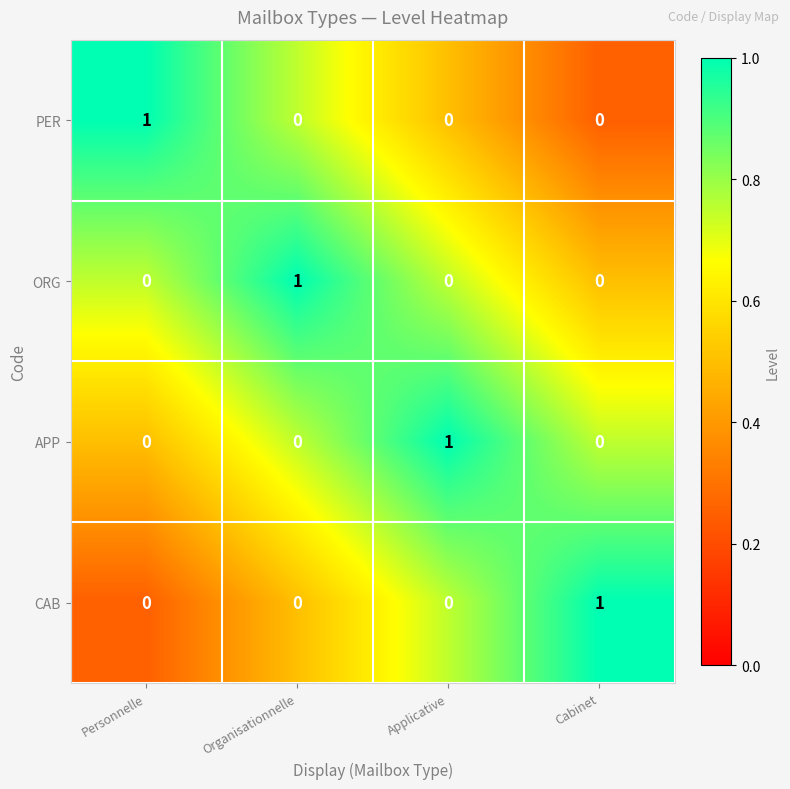

Reading right to left, what are all the values shown in this chart?

PER: Cabinet=0	Applicative=0	Organisationnelle=0	Personnelle=1
ORG: Cabinet=0	Applicative=0	Organisationnelle=1	Personnelle=0
APP: Cabinet=0	Applicative=1	Organisationnelle=0	Personnelle=0
CAB: Cabinet=1	Applicative=0	Organisationnelle=0	Personnelle=0